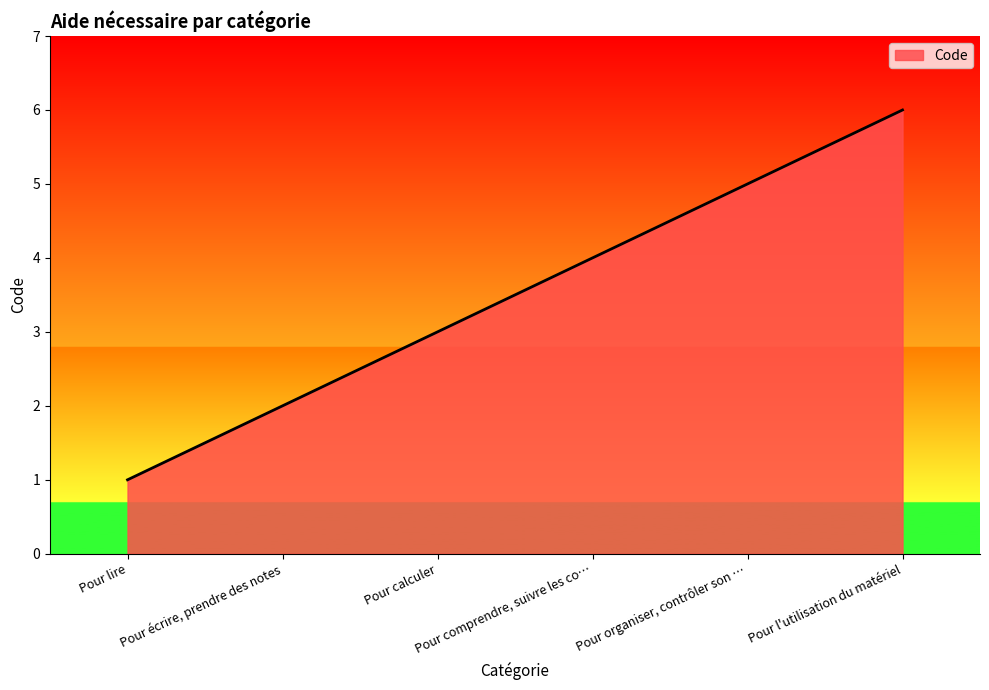

What is the change in value from Pour calculer to Pour l'utilisation du matériel?

+3